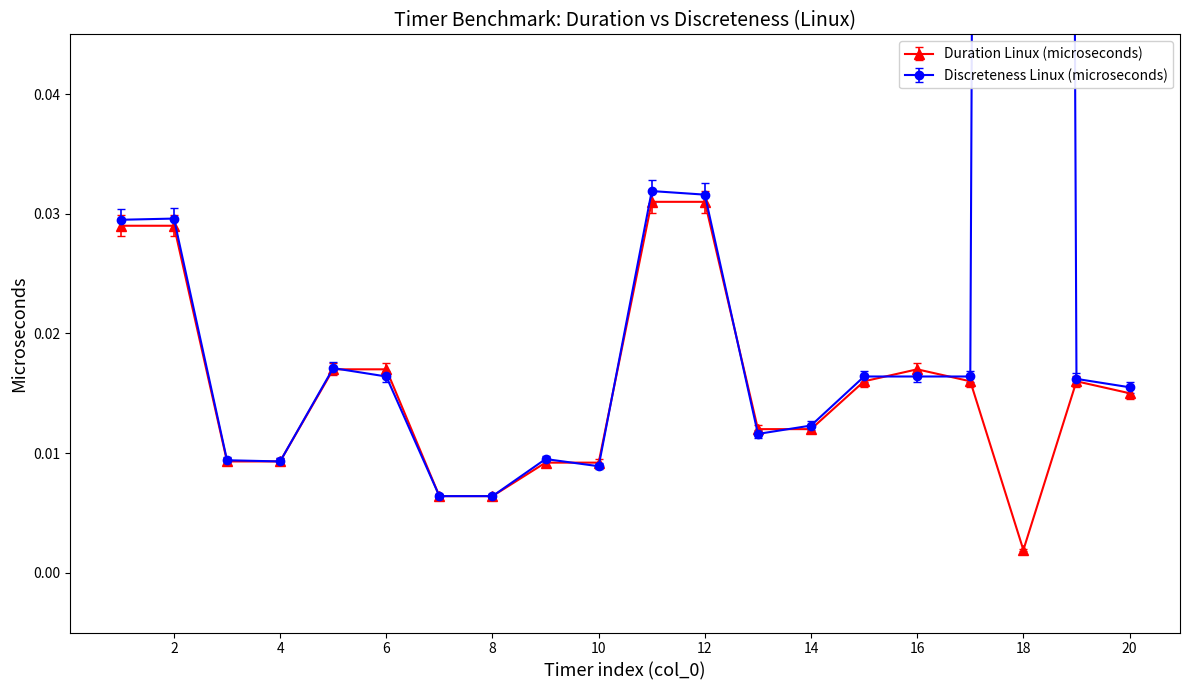

What is the sum of all Discreteness Linux (microseconds) values?

1.3